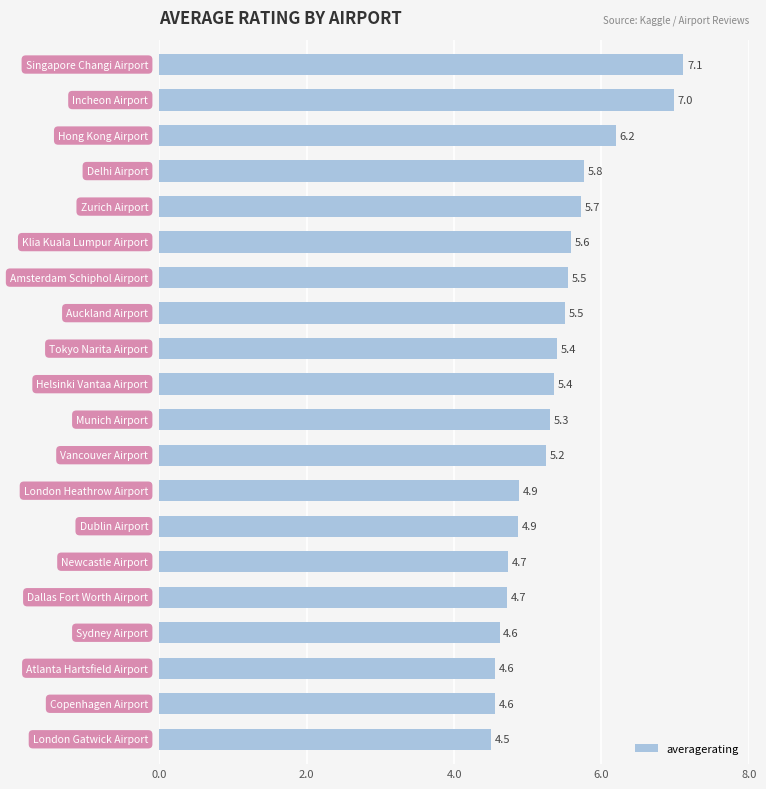

What is the maximum value shown in the chart?

7.1